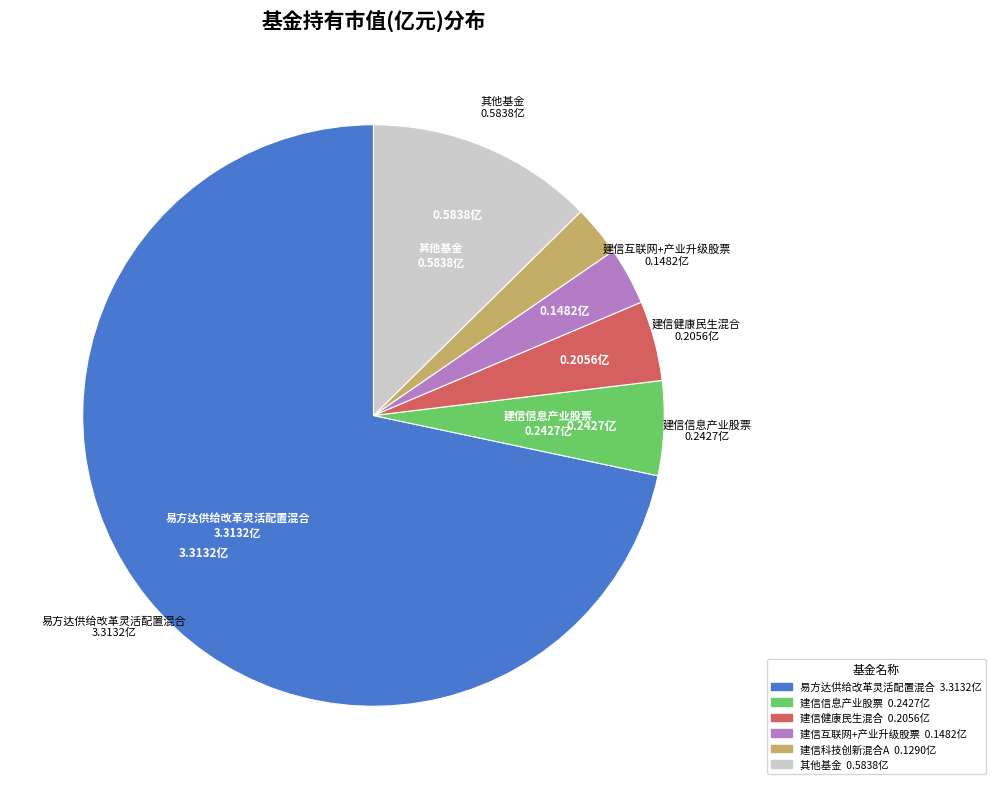

Count the number of slices in the pie.

6